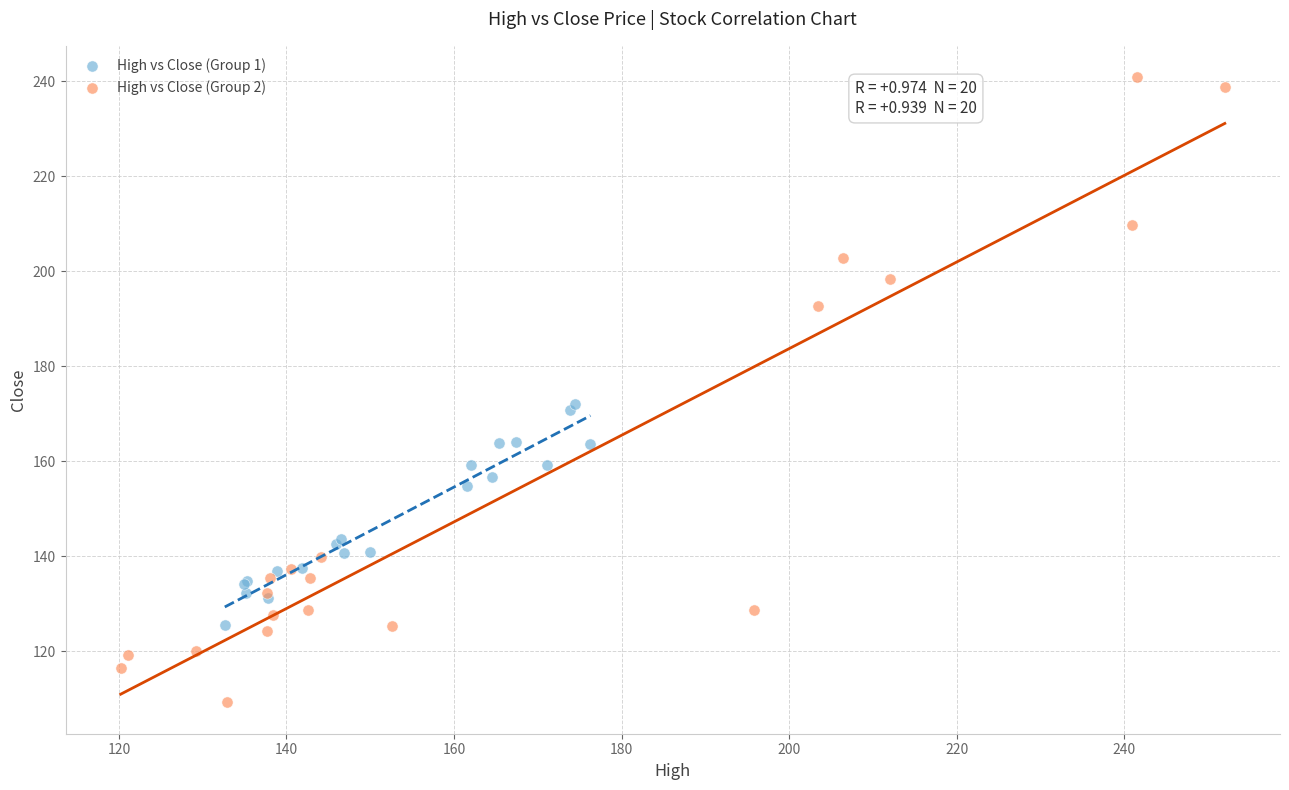

Which series contains the lowest Y value?

High vs Close (Group 2)